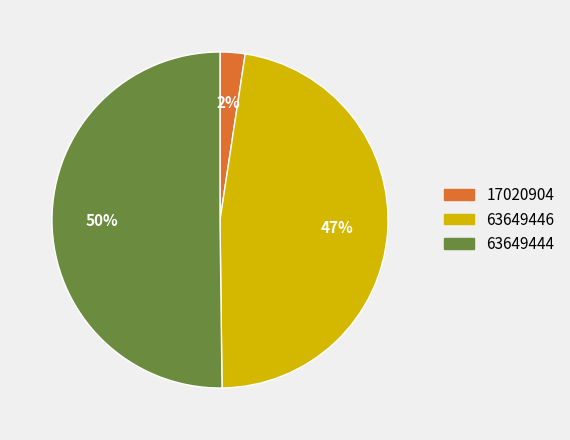

Is it true that 17020904 is 2% of the pie?

True